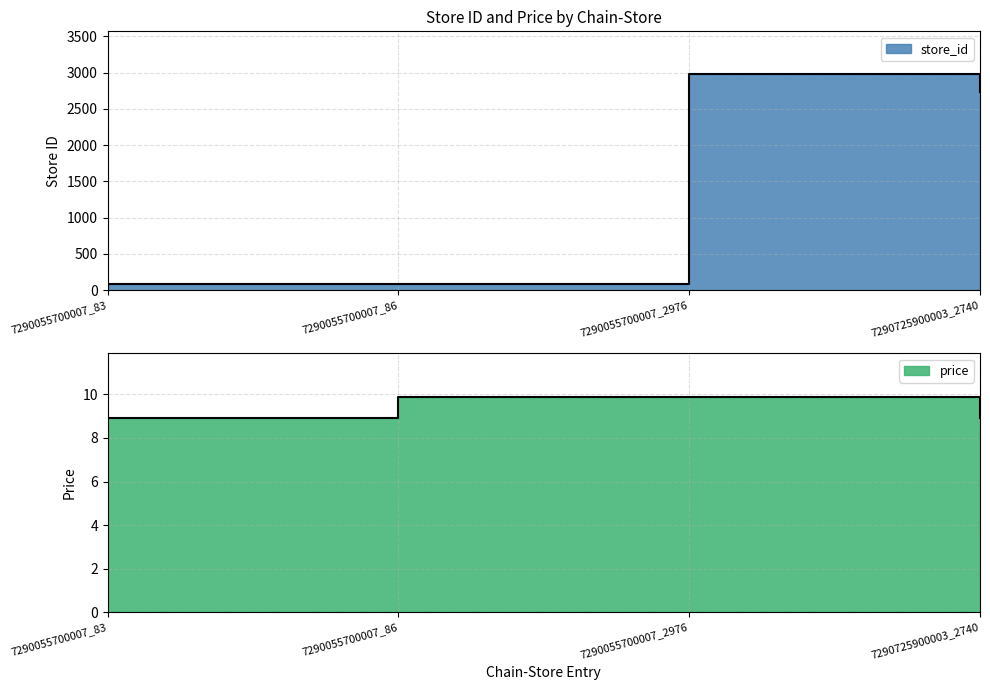

Does the chart display data point markers on the line(s)?

No